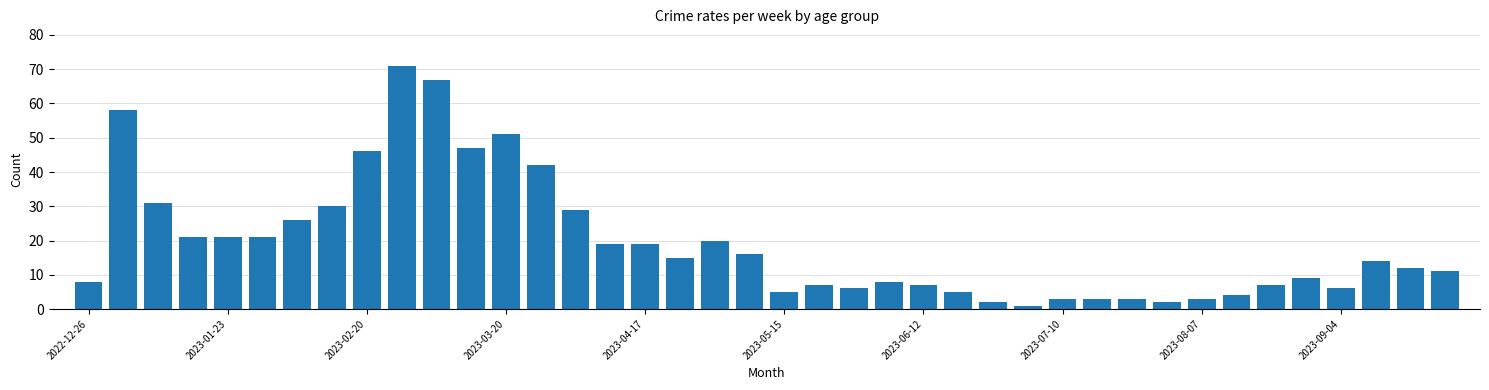

What is the difference between the maximum and minimum values?

70